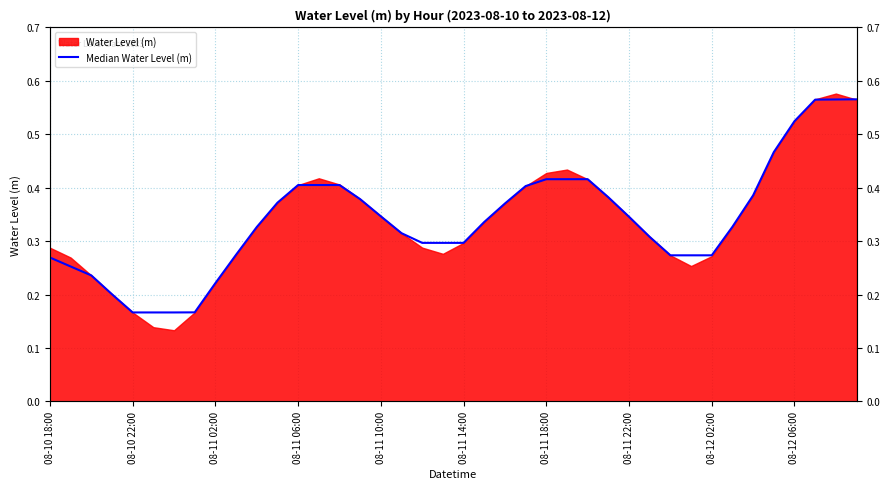

Does the chart have visible grid lines?

Yes